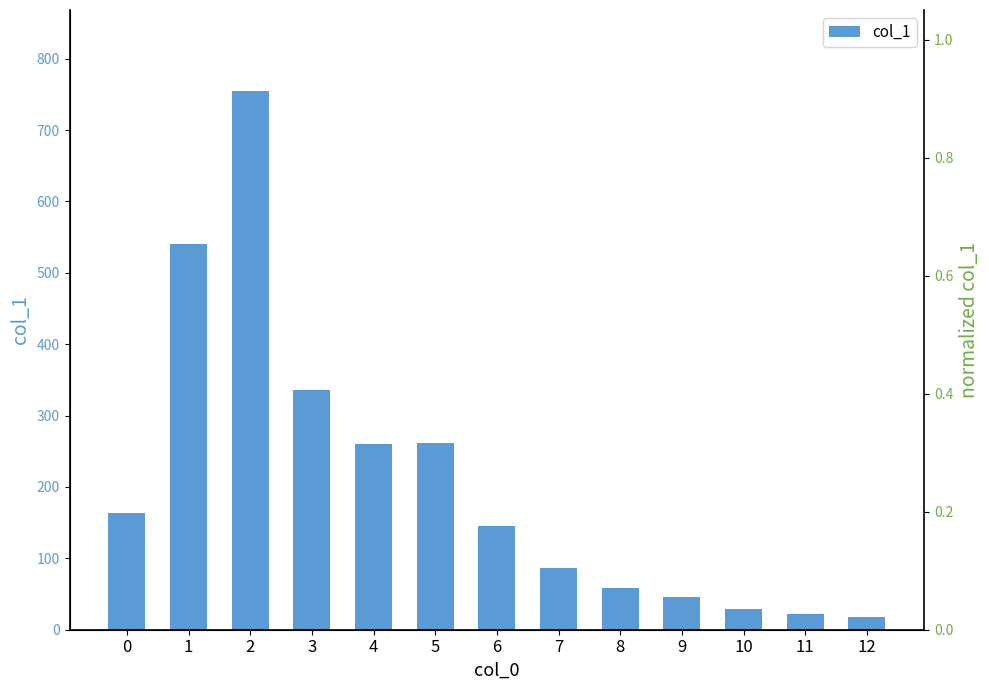

At how many categories does at least one series exceed 382?

2